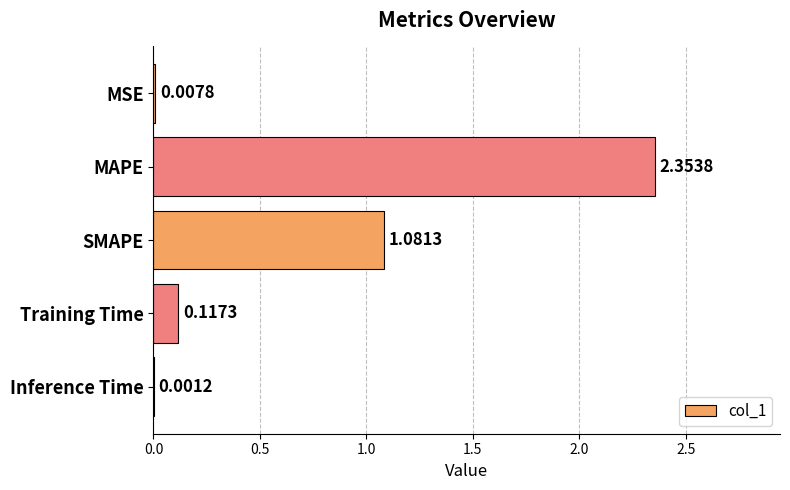

What is the sum of all values?

3.6